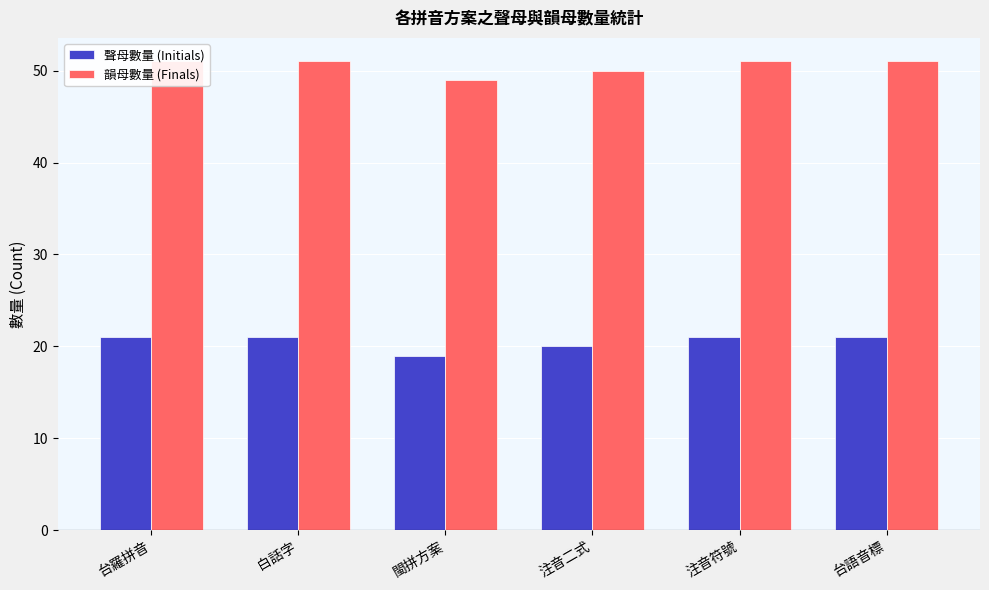

What is the difference between the highest and lowest values at 注音符號?

30